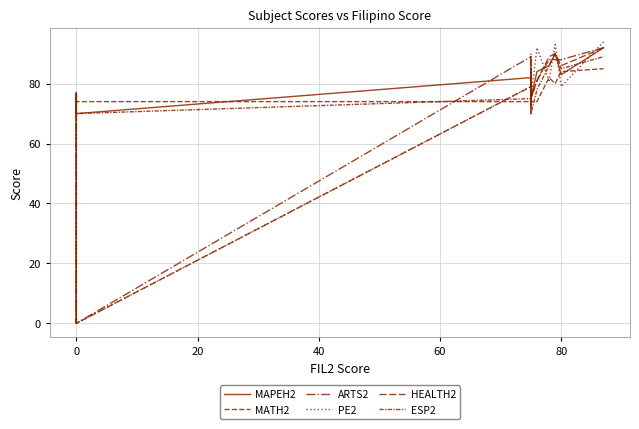

Reading left to right, what are all the values shown in this chart?

MAPEH2: 0	77	77	70	82	77	77	80	75	83	78	79	78	75	78	81	78	75	84	86	90	83	92
MATH2: 70	74	76	74	74	74	72	74	74	75	76	77	74	74	74	78	74	74	74	82	80	84	85
ARTS2: 0	77	77	0	89	77	77	80	75	85	78	79	81	75	81	88	81	75	81	88	88	88	92
PE2: 0	77	77	0	79	77	77	80	75	90	78	79	77	75	77	78	77	75	92	81	93	79	94
HEALTH2: 0	77	77	0	79	77	77	80	75	79	78	79	77	75	77	78	77	75	81	89	90	86	92
ESP2: 70	75	70	70	75	76	77	70	75	75	73	77	75	70	75	85	75	70	78	86	90	85	89